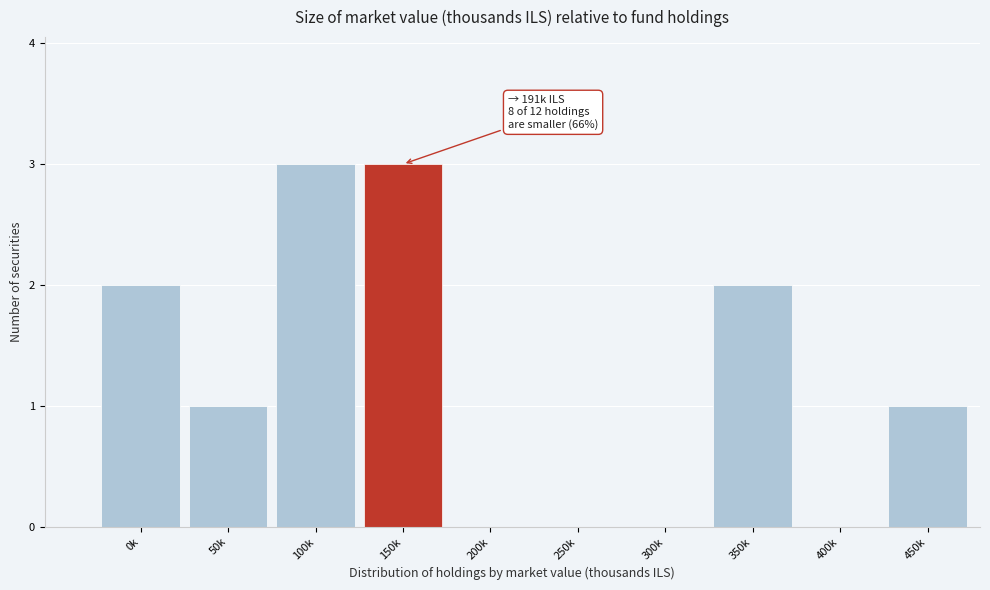

Reading left to right, transcribe all the data shown in this chart.

0k=2	50k=1	100k=3	150k=3	200k=0	250k=0	300k=0	350k=2	400k=0	450k=1